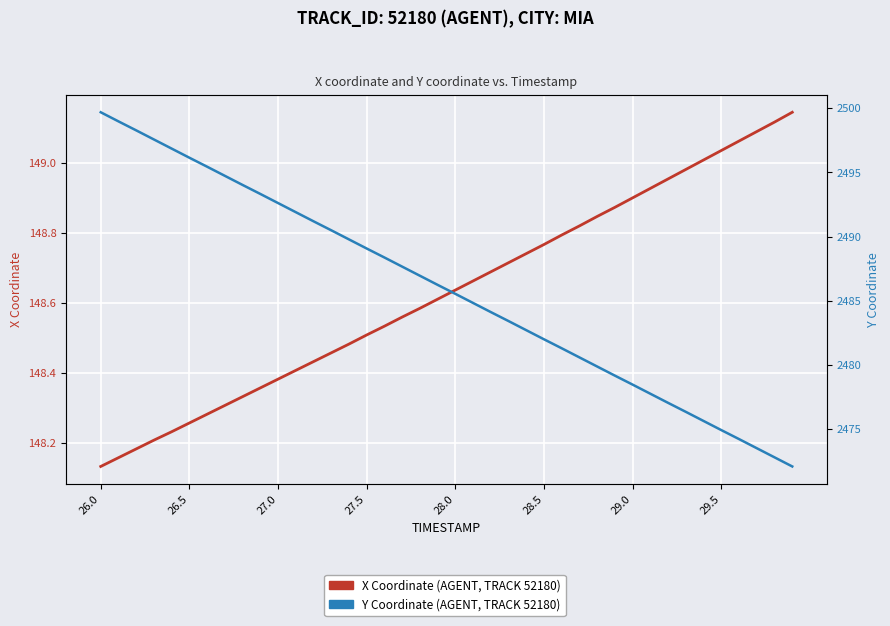

What is the average value of the Y Coordinate series?

2485.9